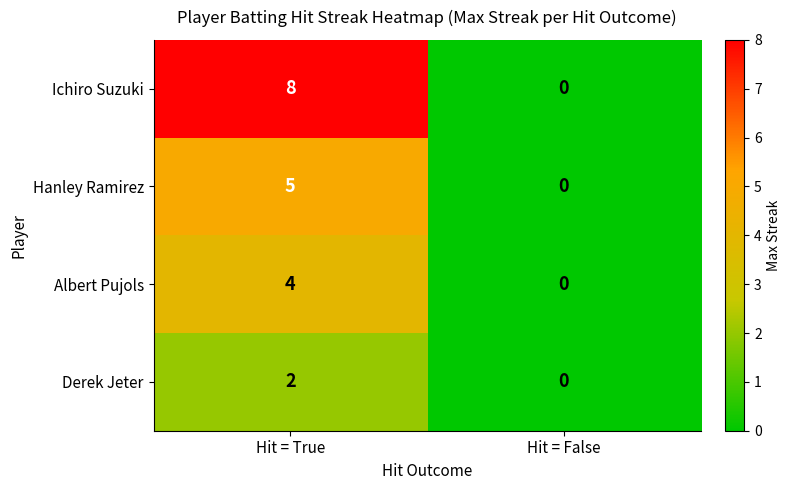

True or false: Hanley Ramirez has a value of 7 at Hit = True.

False